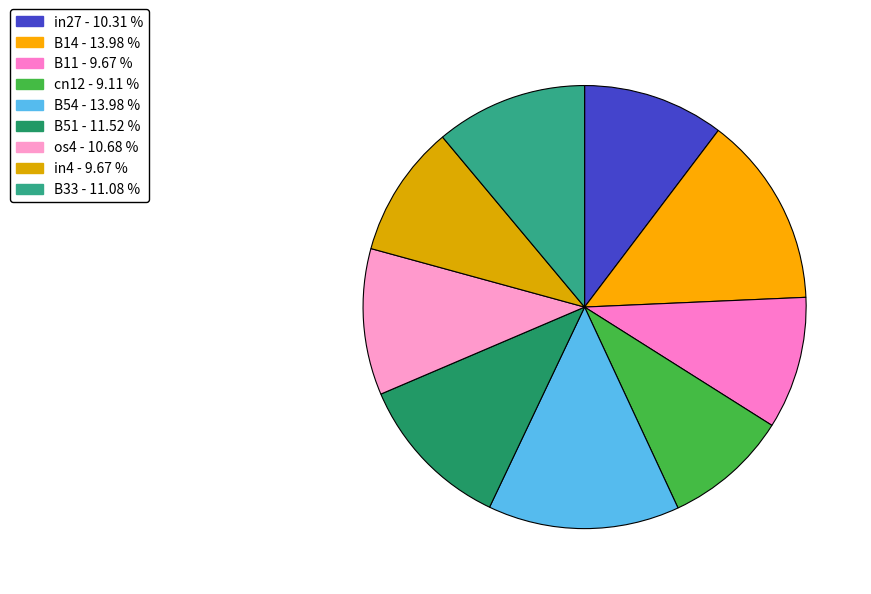

To the nearest percent, what portion does cn12 represent?

9%